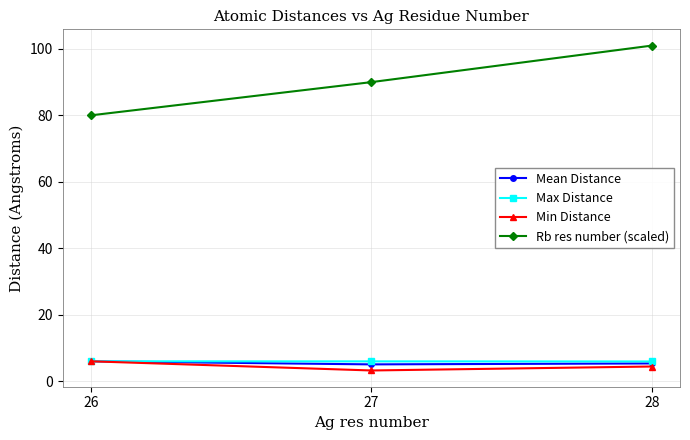

What is the value of the Rb res number (scaled) point at the 2nd from the left?

90.0